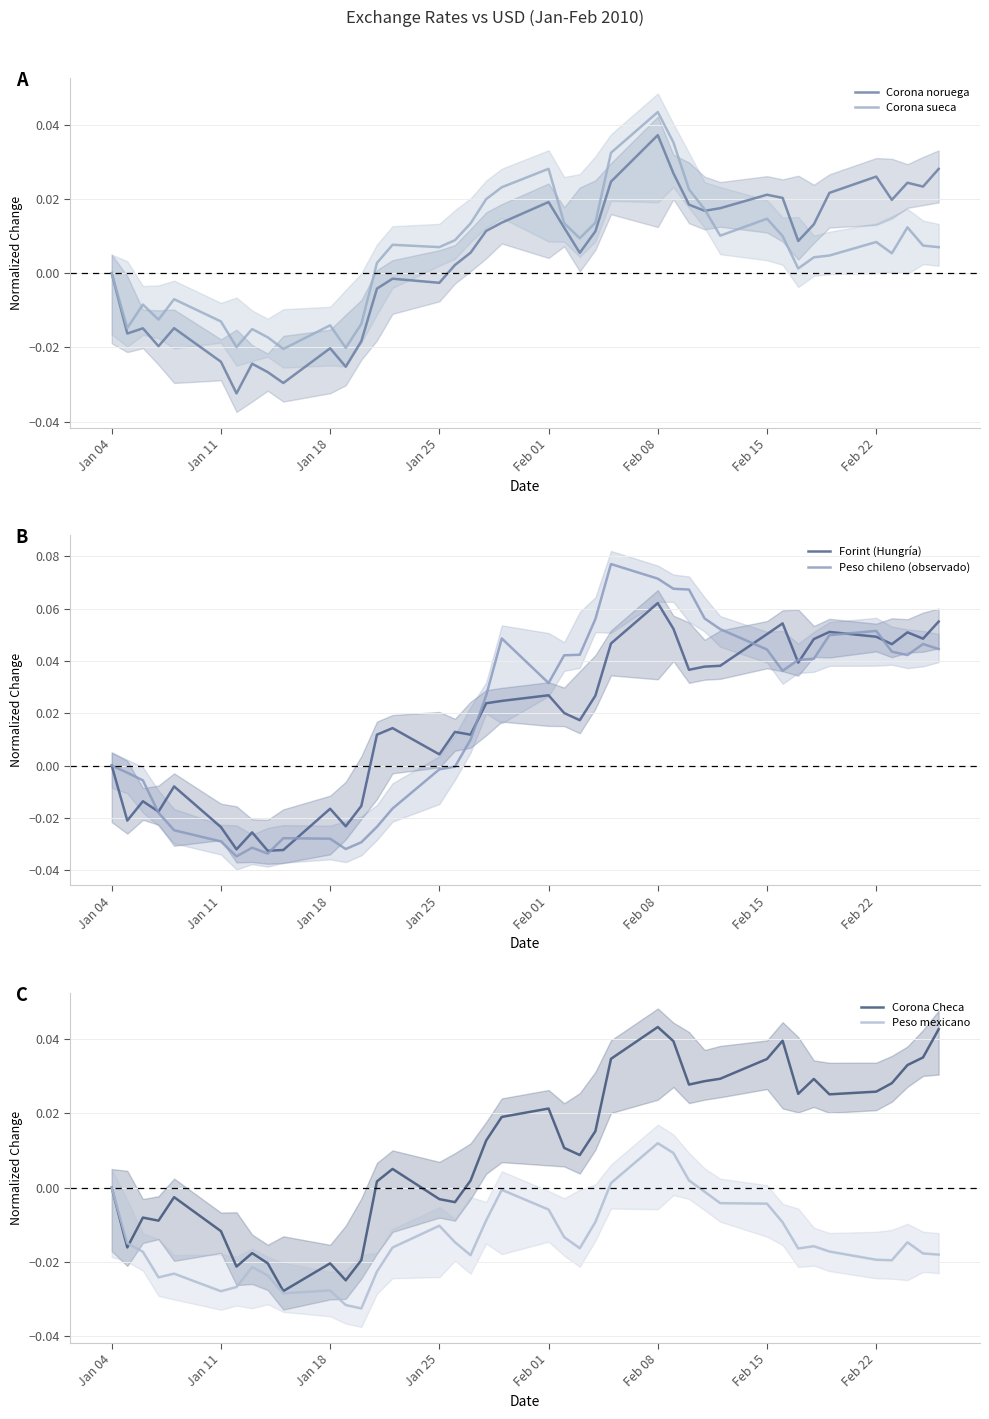

What is the greatest value displayed?

0.1